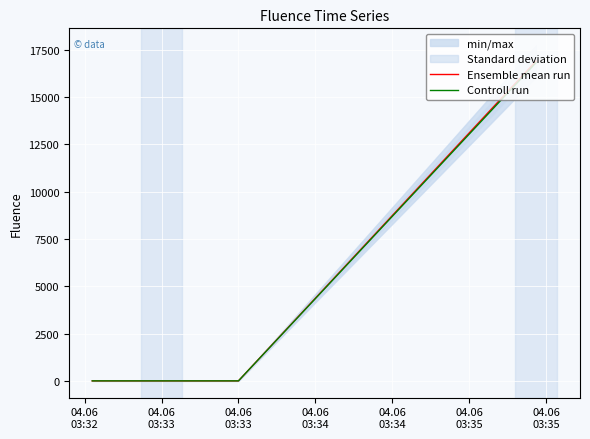

How many data points does each series have?

4